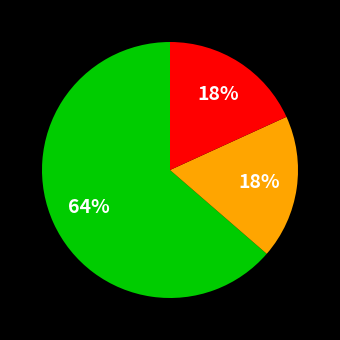

To the nearest percent, what is the average slice percentage?

33%